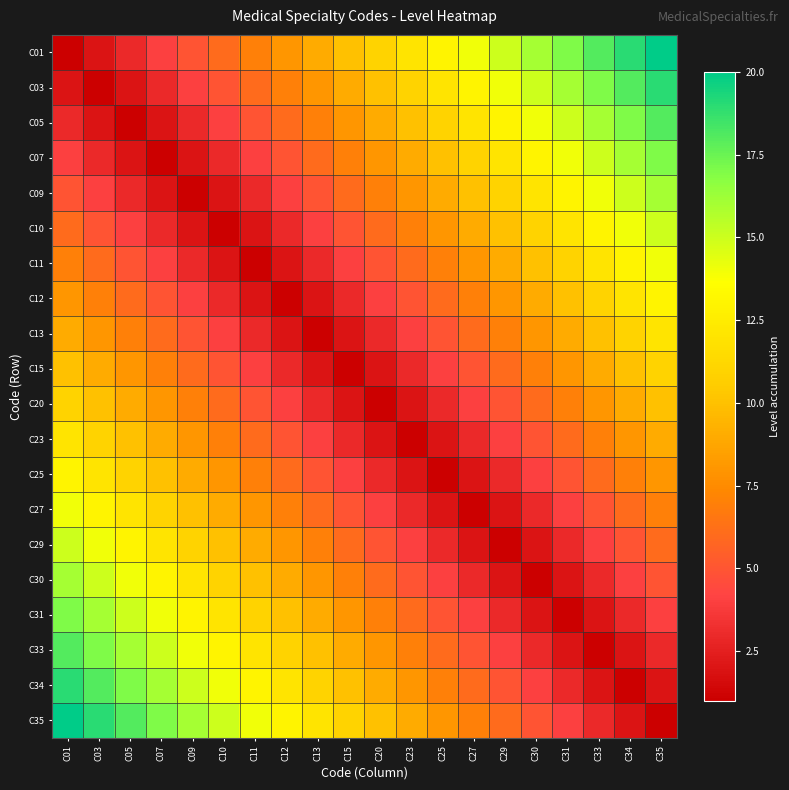

Which has a higher value, C15 or C03?

C15